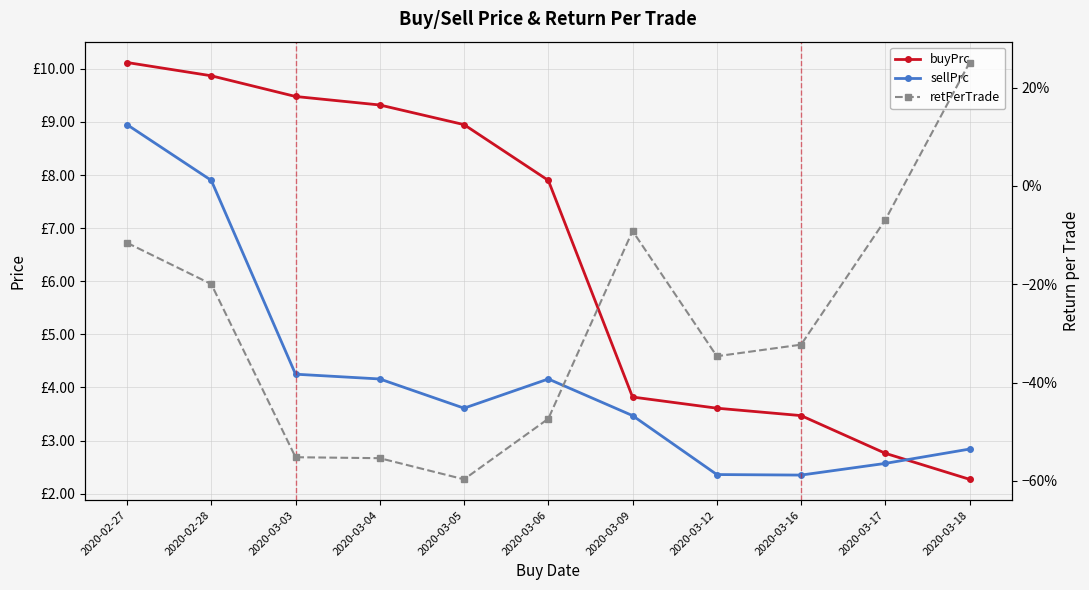

Reading left to right, list all the values displayed in this chart.

buyPrc: 10.1	9.9	9.5	9.3	8.9	7.9	3.8	3.6	3.5	2.8	2.3
sellPrc: 8.9	7.9	4.2	4.2	3.6	4.2	3.5	2.4	2.3	2.6	2.8
retPerTrade: -0.1	-0.2	-0.6	-0.6	-0.6	-0.5	-0.1	-0.3	-0.3	-0.1	0.3